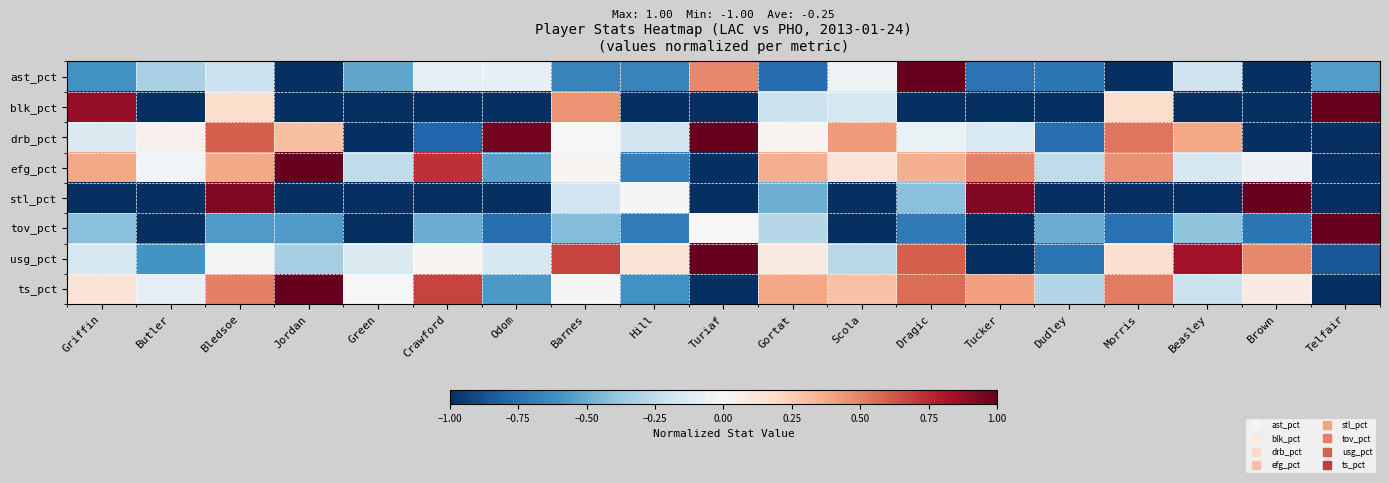

Reading left to right, what are all the values shown in this chart?

ast_pct: Griffin=-0.6	Butler=-0.3	Bledsoe=-0.2	Jordan=-1.0	Green=-0.5	Crawford=-0.1	Odom=-0.1	Barnes=-0.7	Hill=-0.7	Turiaf=0.5	Gortat=-0.8	Scola=-0.1	Dragic=1.0	Tucker=-0.7	Dudley=-0.7	Morris=-1.0	Beasley=-0.2	Brown=-1.0	Telfair=-0.6
blk_pct: Griffin=0.9	Butler=-1.0	Bledsoe=0.2	Jordan=-1.0	Green=-1.0	Crawford=-1.0	Odom=-1.0	Barnes=0.5	Hill=-1.0	Turiaf=-1.0	Gortat=-0.2	Scola=-0.2	Dragic=-1.0	Tucker=-1.0	Dudley=-1.0	Morris=0.2	Beasley=-1.0	Brown=-1.0	Telfair=1.0
drb_pct: Griffin=-0.1	Butler=0.0	Bledsoe=0.6	Jordan=0.3	Green=-1.0	Crawford=-0.8	Odom=1.0	Barnes=0.0	Hill=-0.2	Turiaf=1.0	Gortat=0.0	Scola=0.4	Dragic=-0.1	Tucker=-0.2	Dudley=-0.8	Morris=0.5	Beasley=0.4	Brown=-1.0	Telfair=-1.0
efg_pct: Griffin=0.4	Butler=-0.0	Bledsoe=0.4	Jordan=1.0	Green=-0.3	Crawford=0.7	Odom=-0.5	Barnes=0.0	Hill=-0.7	Turiaf=-1.0	Gortat=0.4	Scola=0.1	Dragic=0.4	Tucker=0.5	Dudley=-0.3	Morris=0.5	Beasley=-0.2	Brown=-0.1	Telfair=-1.0
stl_pct: Griffin=-1.0	Butler=-1.0	Bledsoe=0.9	Jordan=-1.0	Green=-1.0	Crawford=-1.0	Odom=-1.0	Barnes=-0.2	Hill=-0.0	Turiaf=-1.0	Gortat=-0.5	Scola=-1.0	Dragic=-0.4	Tucker=0.9	Dudley=-1.0	Morris=-1.0	Beasley=-1.0	Brown=1.0	Telfair=-1.0
tov_pct: Griffin=-0.4	Butler=-1.0	Bledsoe=-0.6	Jordan=-0.6	Green=-1.0	Crawford=-0.5	Odom=-0.8	Barnes=-0.4	Hill=-0.7	Turiaf=-0.0	Gortat=-0.3	Scola=-1.0	Dragic=-0.7	Tucker=-1.0	Dudley=-0.5	Morris=-0.7	Beasley=-0.4	Brown=-0.7	Telfair=1.0
usg_pct: Griffin=-0.2	Butler=-0.6	Bledsoe=-0.0	Jordan=-0.3	Green=-0.1	Crawford=0.0	Odom=-0.2	Barnes=0.7	Hill=0.1	Turiaf=1.0	Gortat=0.1	Scola=-0.3	Dragic=0.6	Tucker=-1.0	Dudley=-0.7	Morris=0.2	Beasley=0.8	Brown=0.5	Telfair=-0.9
ts_pct: Griffin=0.1	Butler=-0.1	Bledsoe=0.5	Jordan=1.0	Green=0.0	Crawford=0.7	Odom=-0.6	Barnes=0.0	Hill=-0.6	Turiaf=-1.0	Gortat=0.4	Scola=0.3	Dragic=0.6	Tucker=0.4	Dudley=-0.3	Morris=0.5	Beasley=-0.2	Brown=0.1	Telfair=-1.0